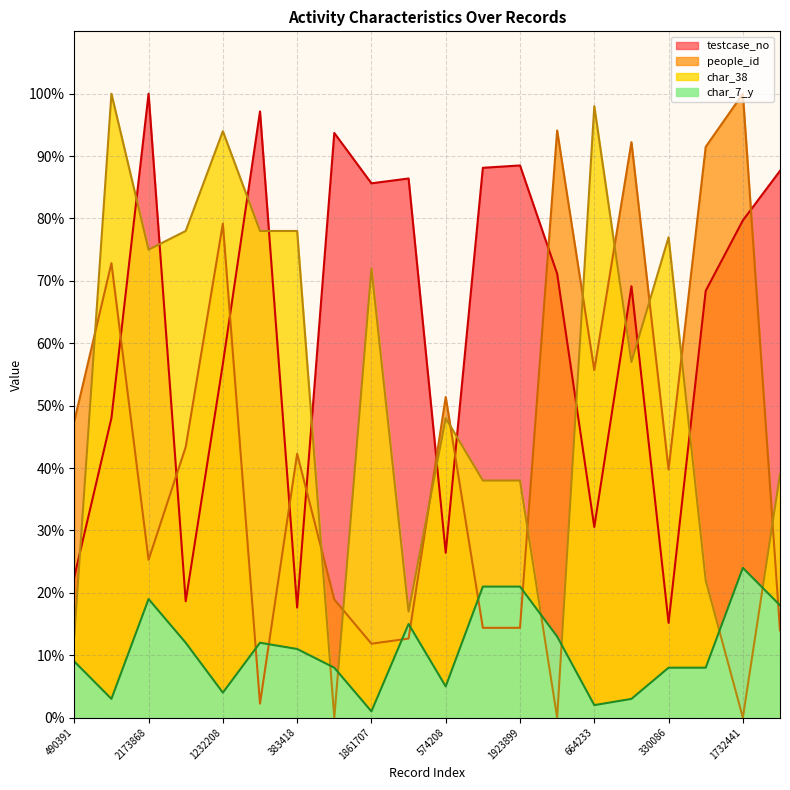

How many data points in testcase_no are above 71?

10